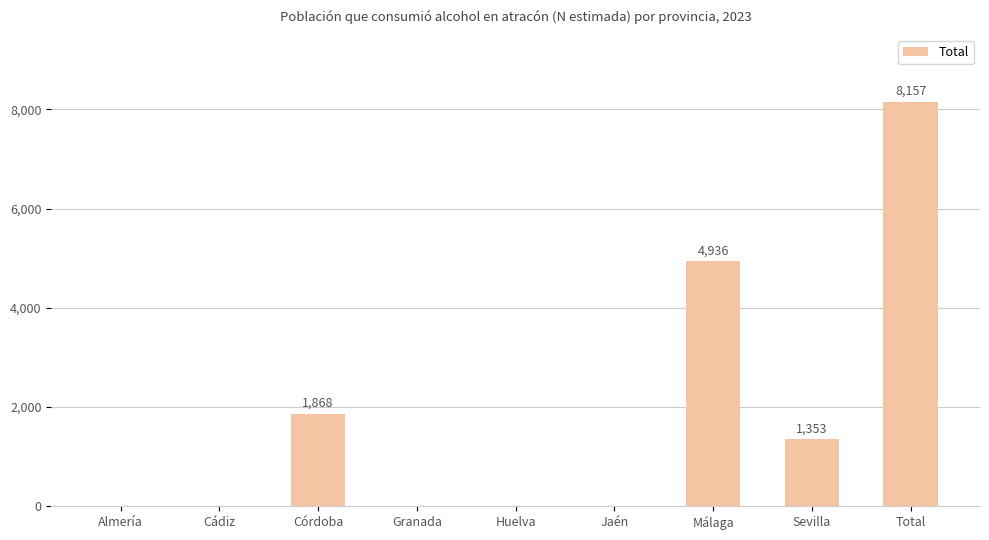

What is the sum of all values?

16314